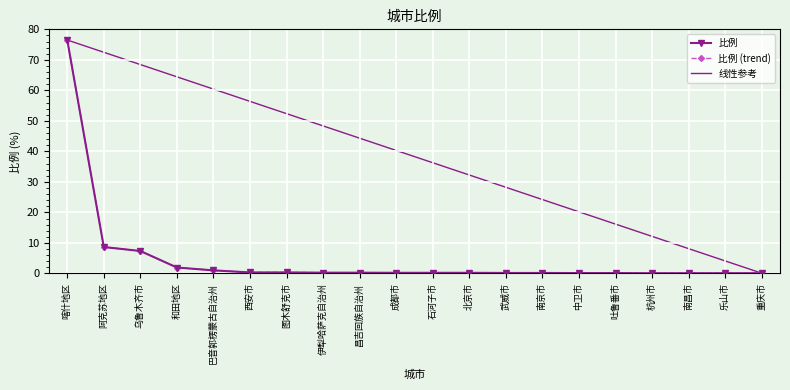

Which category has the lowest value across all series?

杭州市